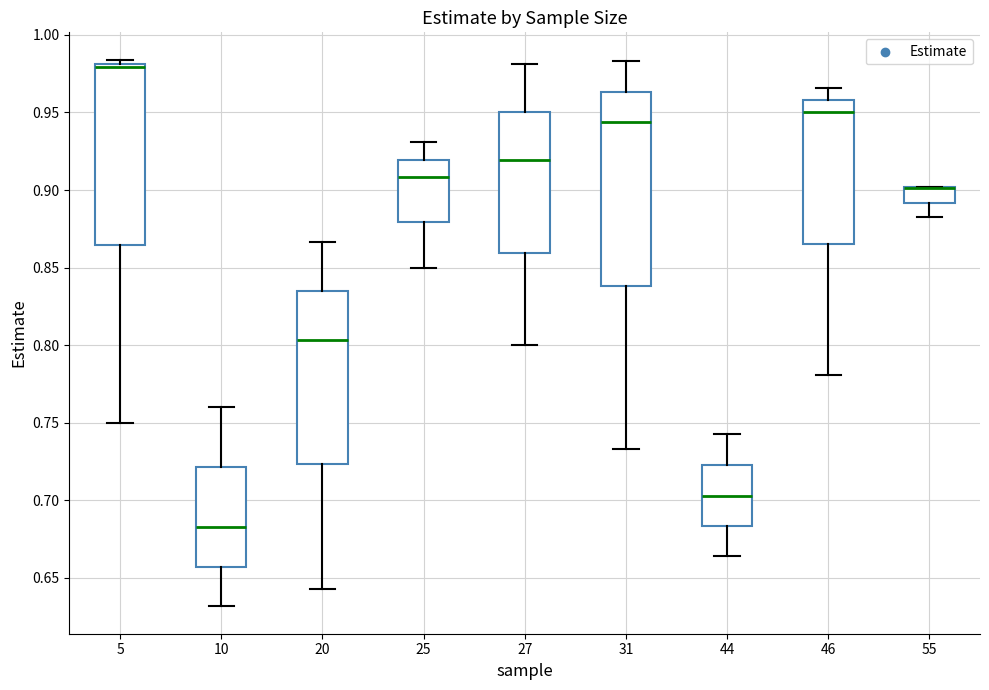

Where is the lower edge of the box at x = 20 on the y-axis? The values are not printed on the chart, so give them approximately, as read against the axis.

0.725